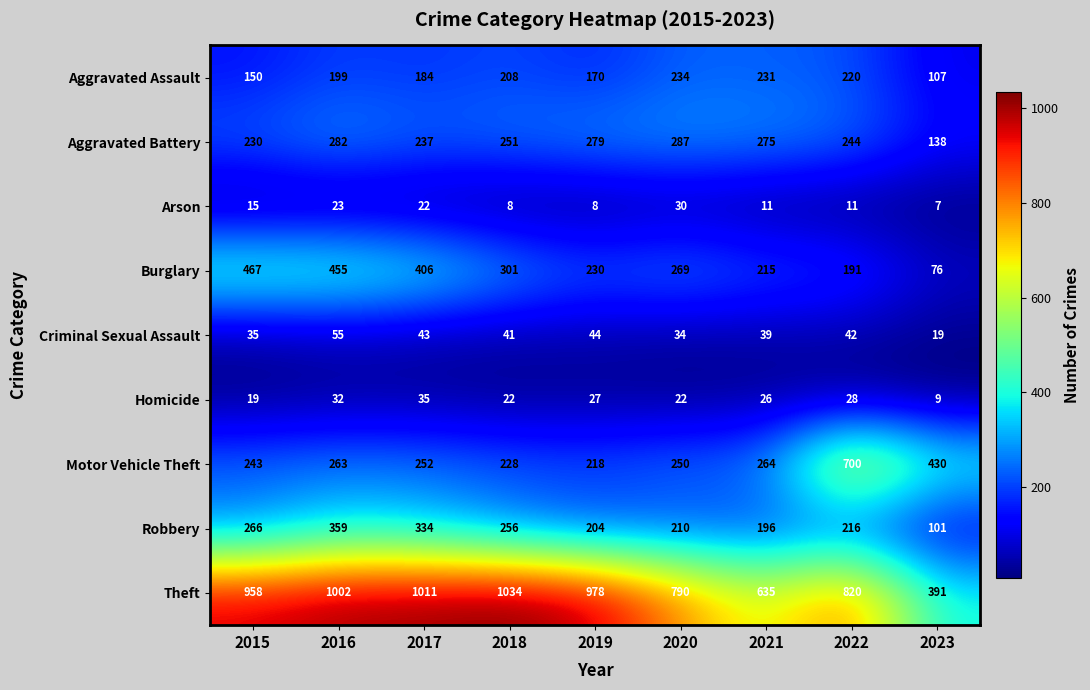

At which label does Burglary reach its peak?

2015